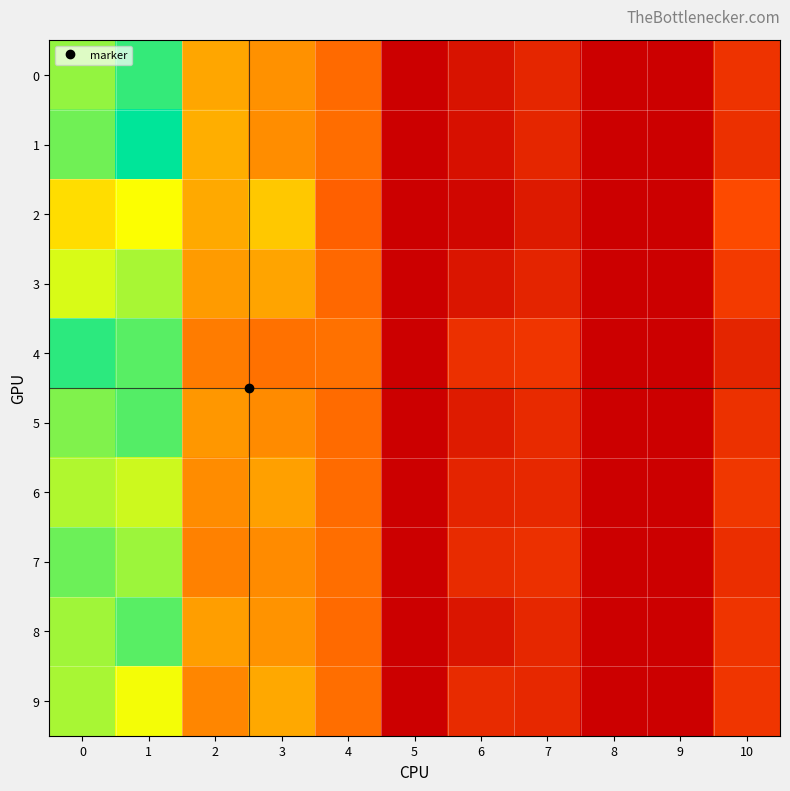

Rank the series at 3 from lowest to highest value.

4, 7, 5, 1, 0, 8, 6, 3, 9, 2